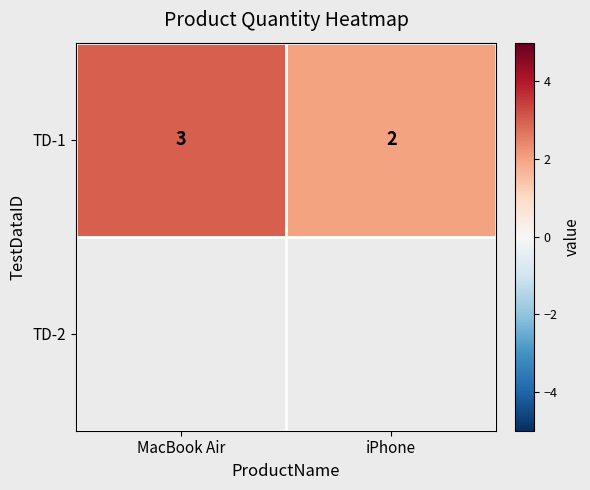

Rank the categories by value from highest to lowest.

MacBook Air, iPhone